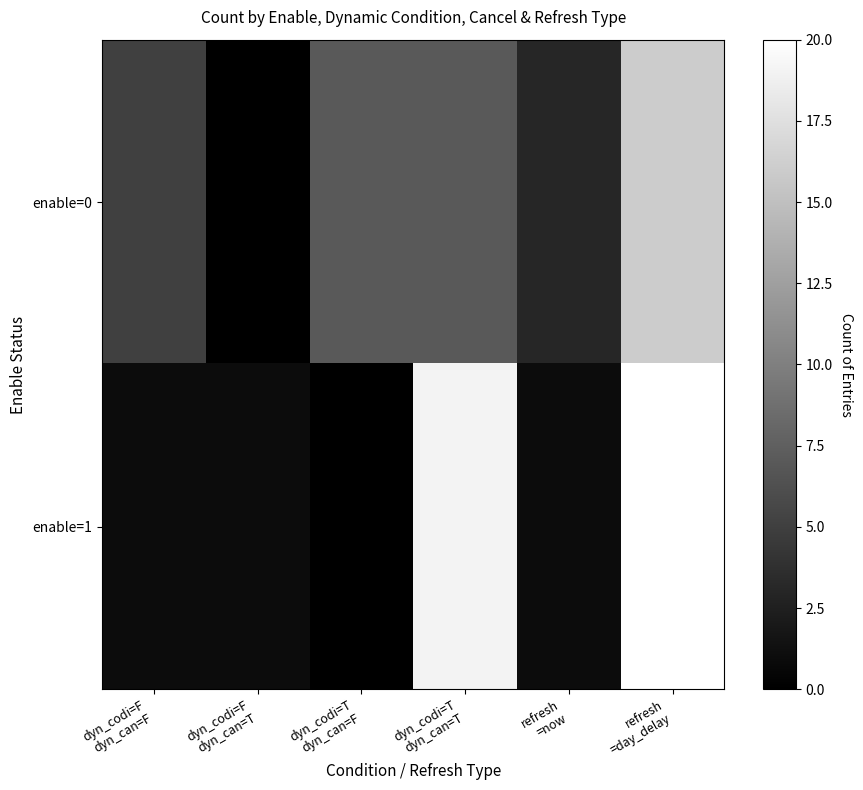

Reading right to left, what are all the values shown in this chart?

enable=0: refresh
=day_delay=16	refresh
=now=3	dyn_codi=T
dyn_can=T=7	dyn_codi=T
dyn_can=F=7	dyn_codi=F
dyn_can=T=0	dyn_codi=F
dyn_can=F=5
enable=1: refresh
=day_delay=20	refresh
=now=1	dyn_codi=T
dyn_can=T=19	dyn_codi=T
dyn_can=F=0	dyn_codi=F
dyn_can=T=1	dyn_codi=F
dyn_can=F=1